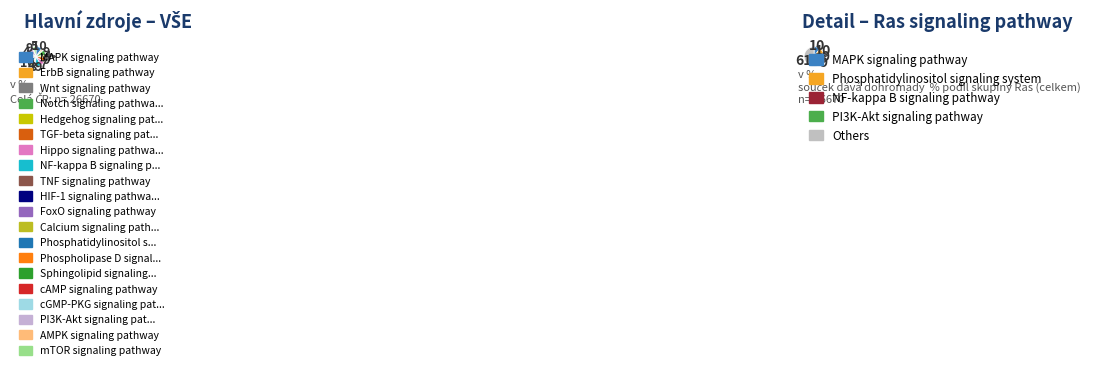

How much of the chart is everything except NF-kappa B signaling pathway?

91.2%